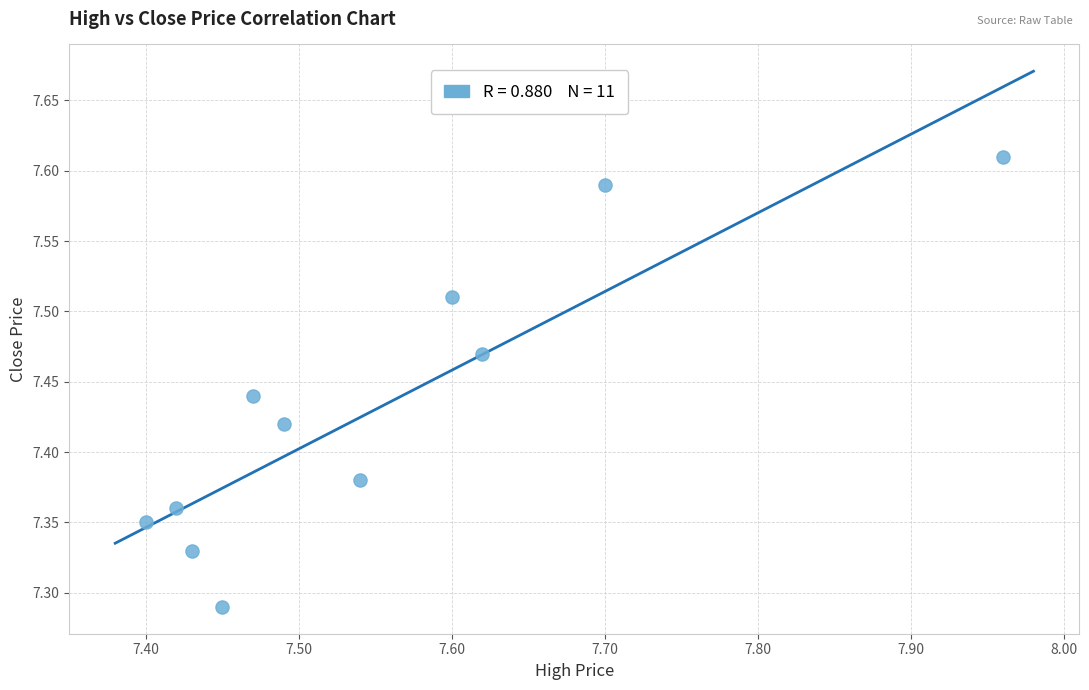

What is the range of X values (max minus min)?

0.6